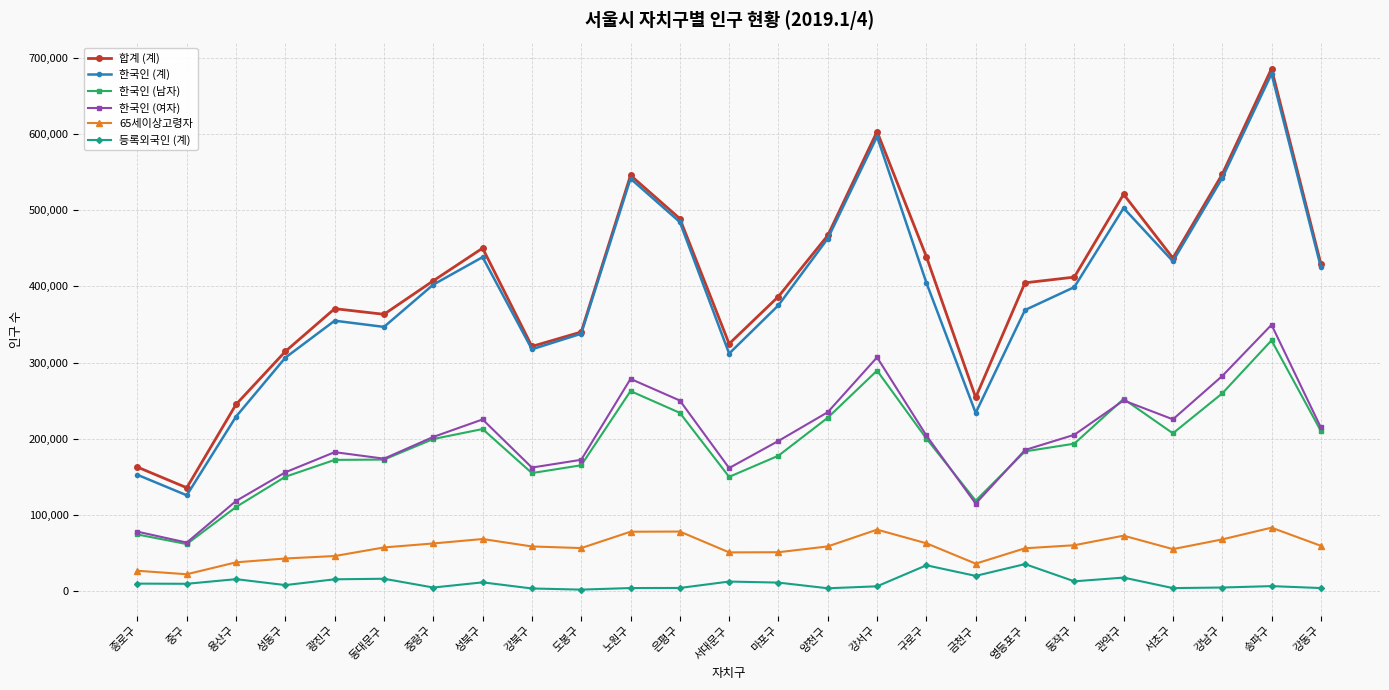

What is the maximum value for 한국인 (여자)?

349475